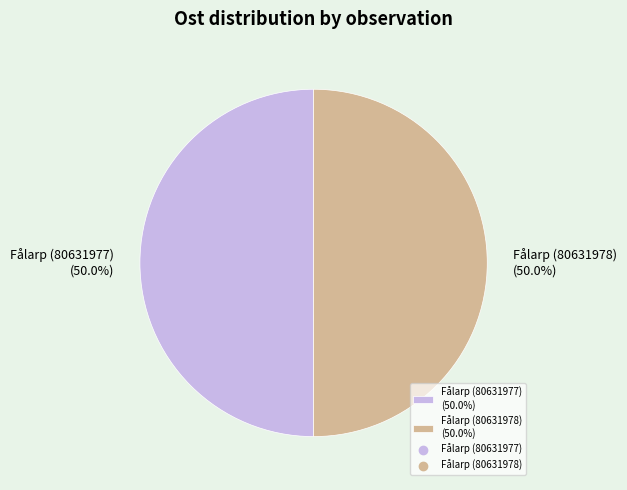

To the nearest percent, what is the combined percentage of Fålarp (80631977) and Fålarp (80631978)?

100%